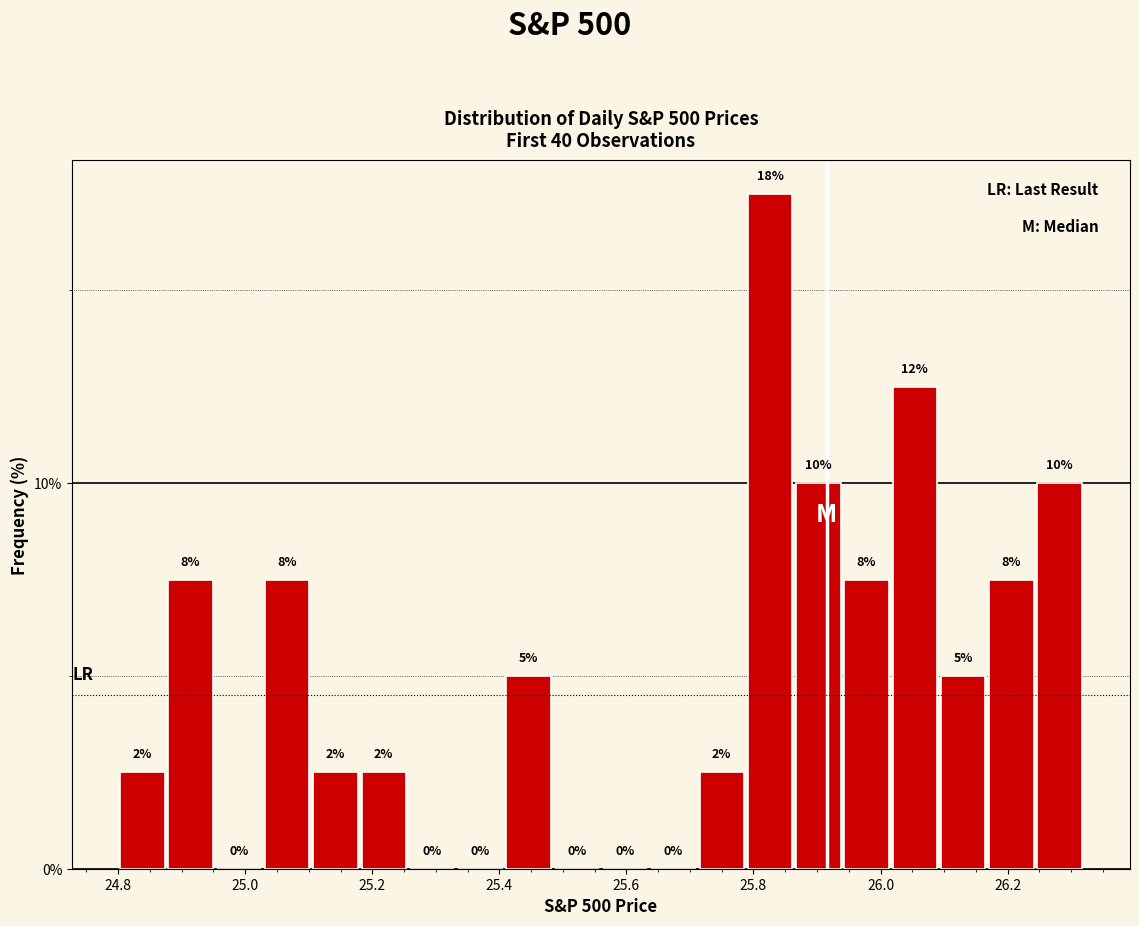

Read against the x-axis, roughly where is the centre of the tallest bar?

25.82